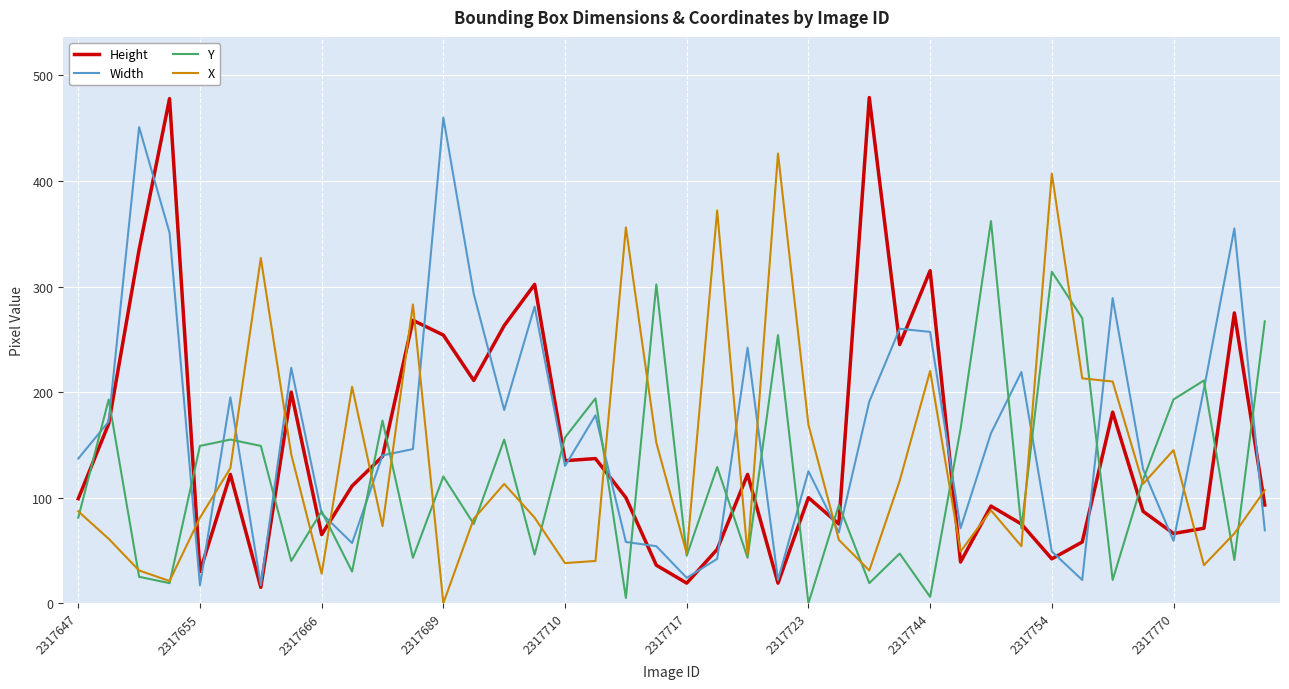

Which series has the widest spread of values?

Height